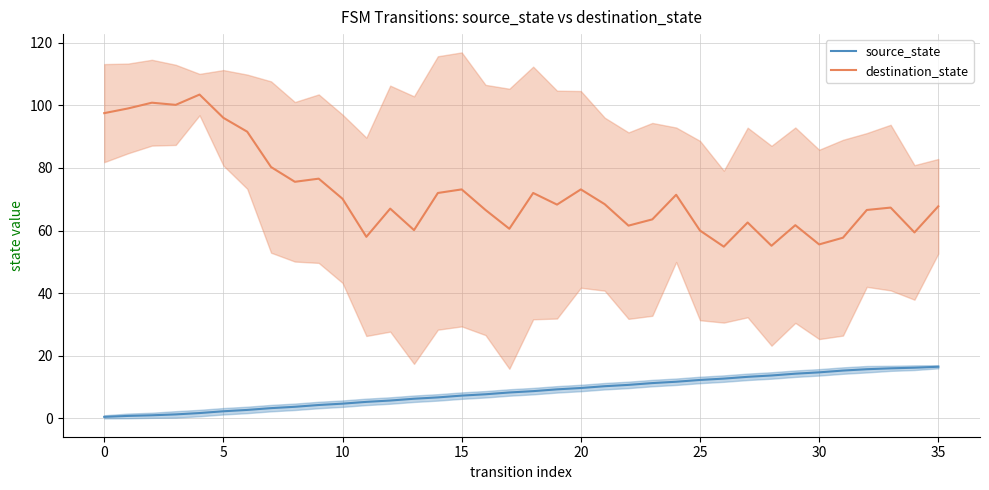

Read the destination_state value at 24.

71.4